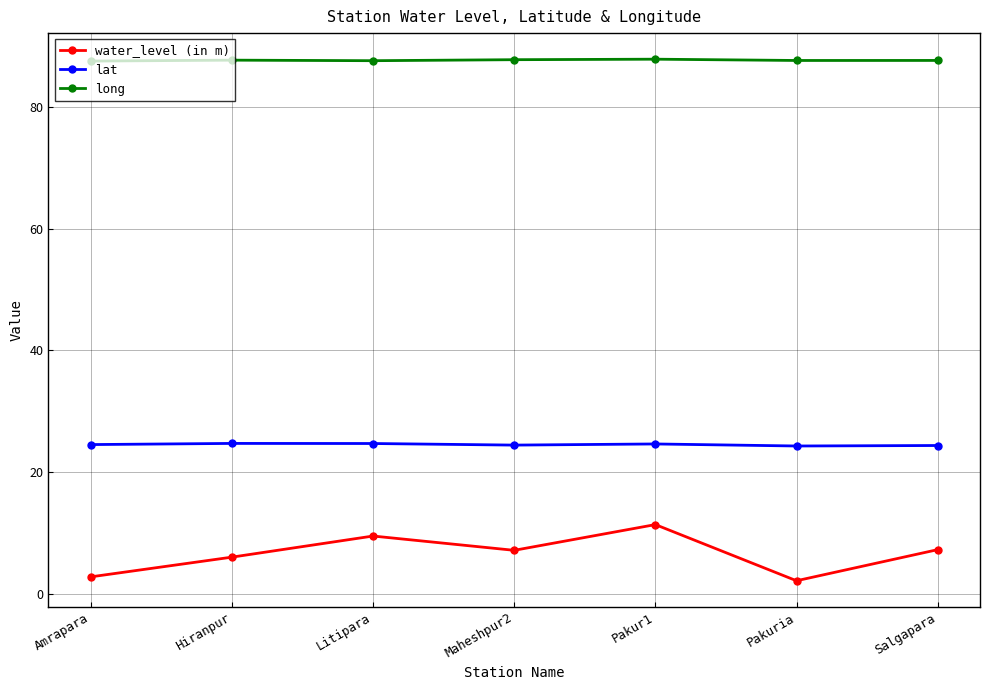

How many lat values are between 24 and 25?

7